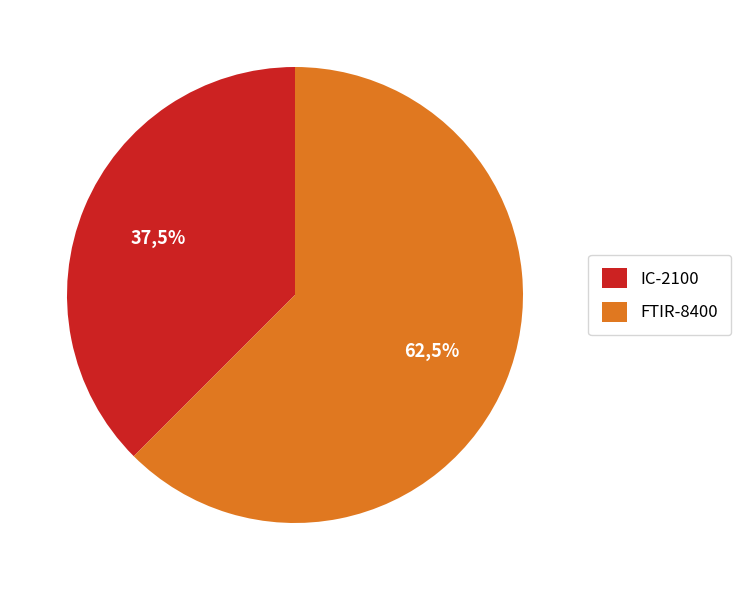

Between FTIR-8400 and IC-2100, which is larger?

FTIR-8400